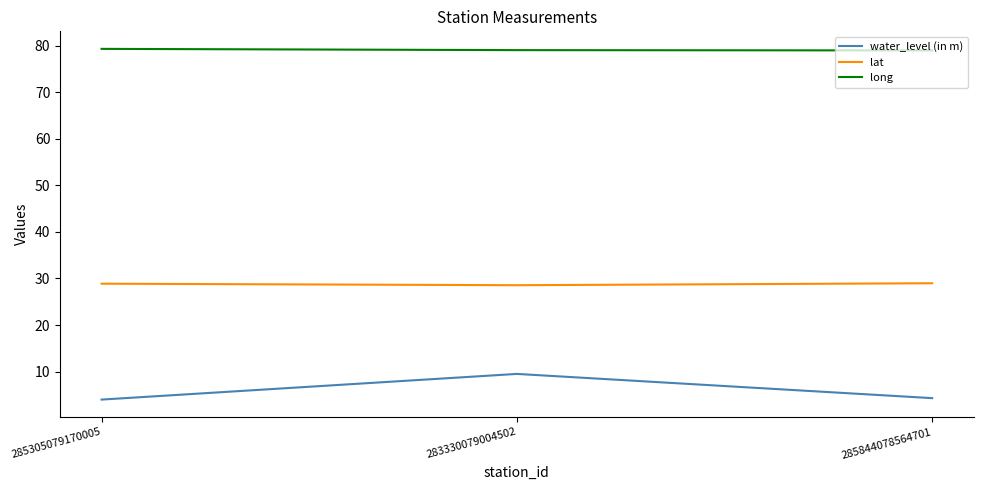

The value of long at 285305079170005 is 22.5. True or false?

False